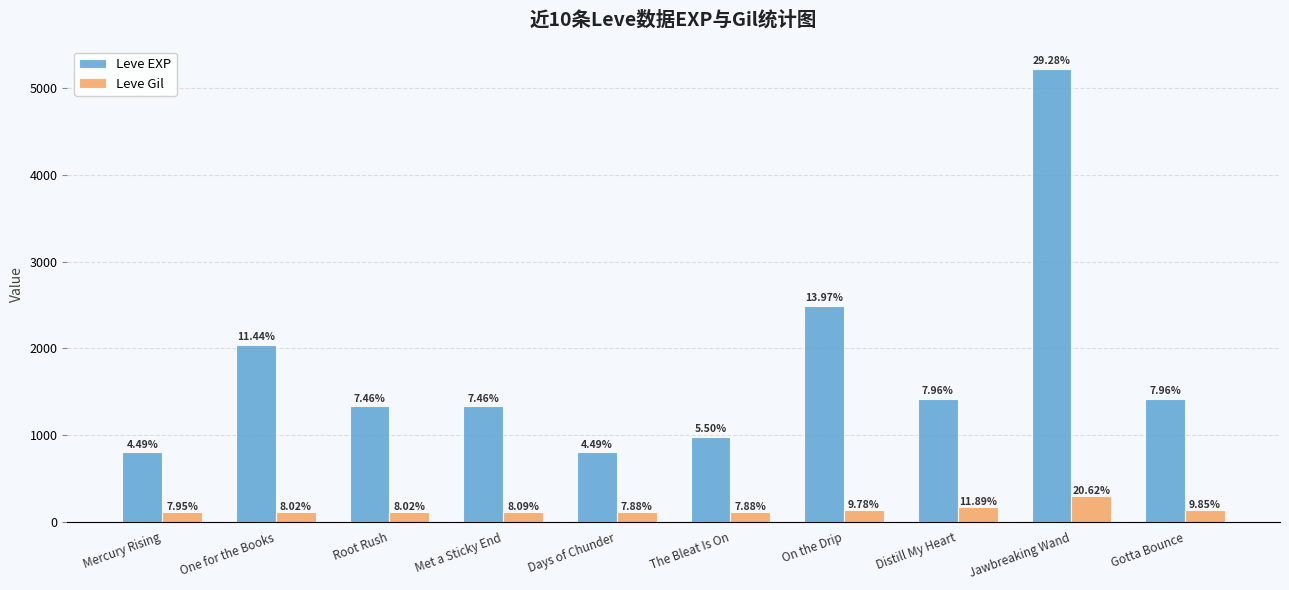

Is the value of Leve EXP at Gotta Bounce greater than the value of Leve Gil at One for the Books?

Yes